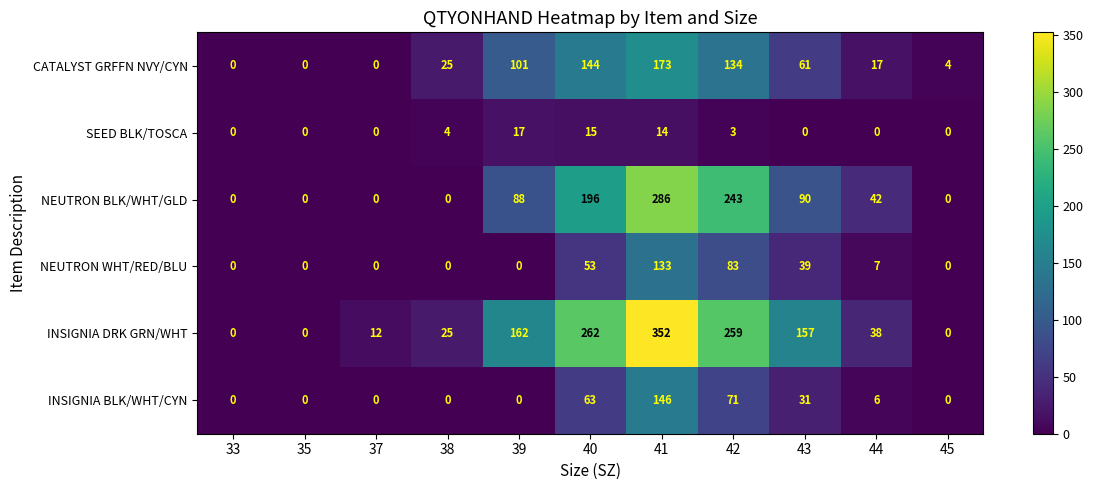

List the series in order of their peak value, highest first.

INSIGNIA DRK GRN/WHT, NEUTRON BLK/WHT/GLD, CATALYST GRFFN NVY/CYN, INSIGNIA BLK/WHT/CYN, NEUTRON WHT/RED/BLU, SEED BLK/TOSCA